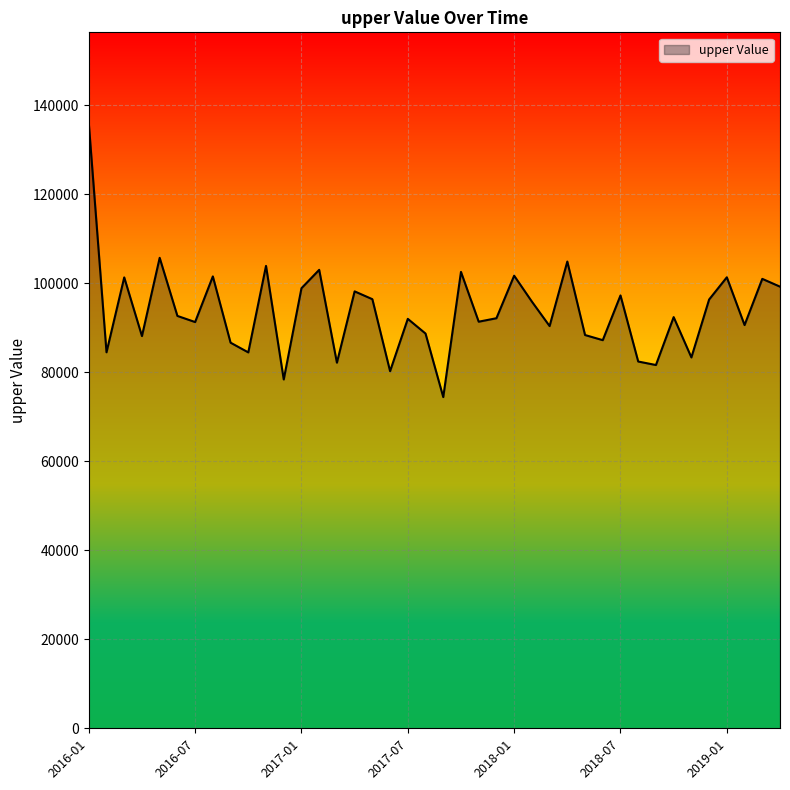

What is the difference between the maximum and minimum values?

61580.3